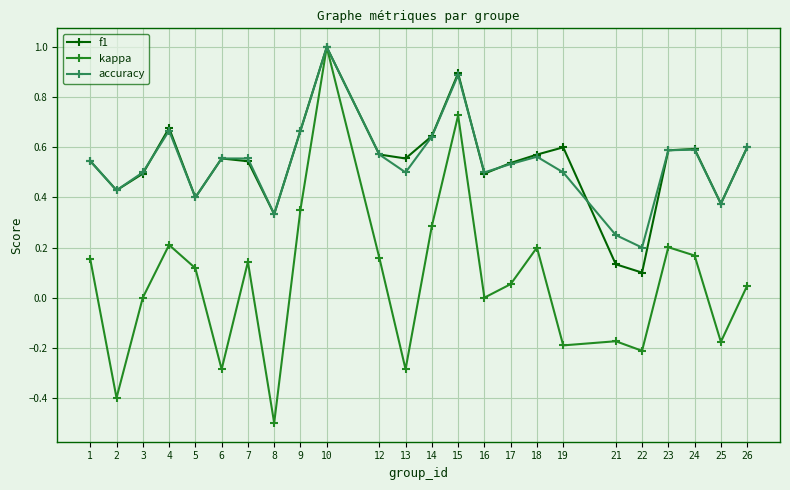

True or false: kappa has a value of 0.2 at 1.

True